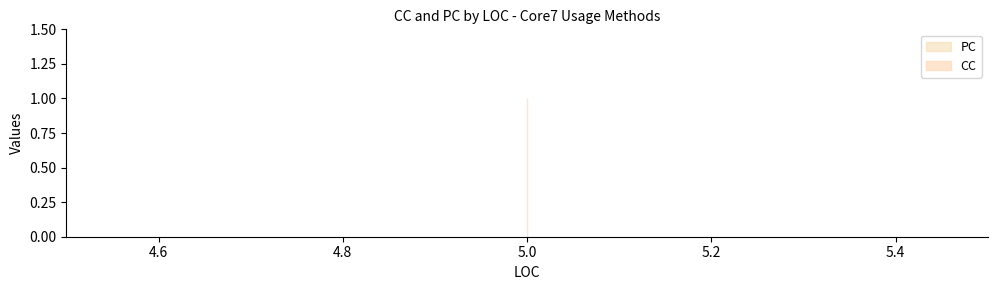

Reading left to right, transcribe all the data shown in this chart.

CC: 5=1	5=1	5=1
PC: 5=0	5=0	5=0